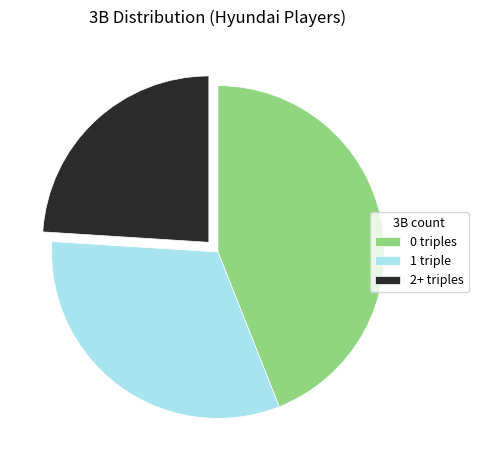

How many segments does this pie chart have?

3